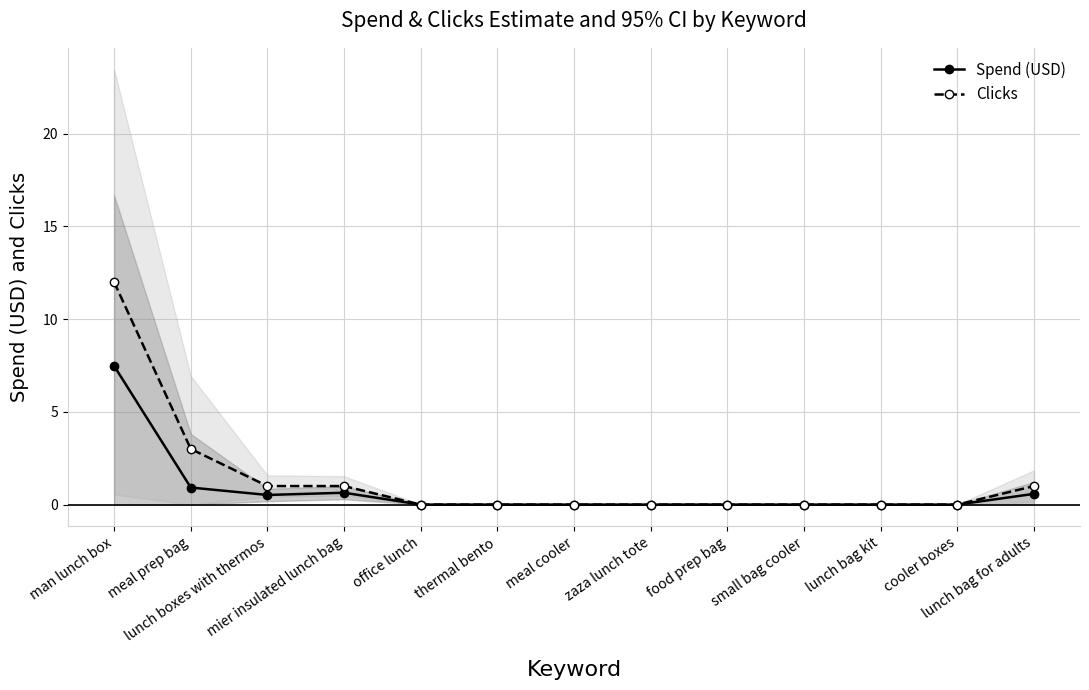

What is the total value across all series at lunch boxes with thermos?

1.5